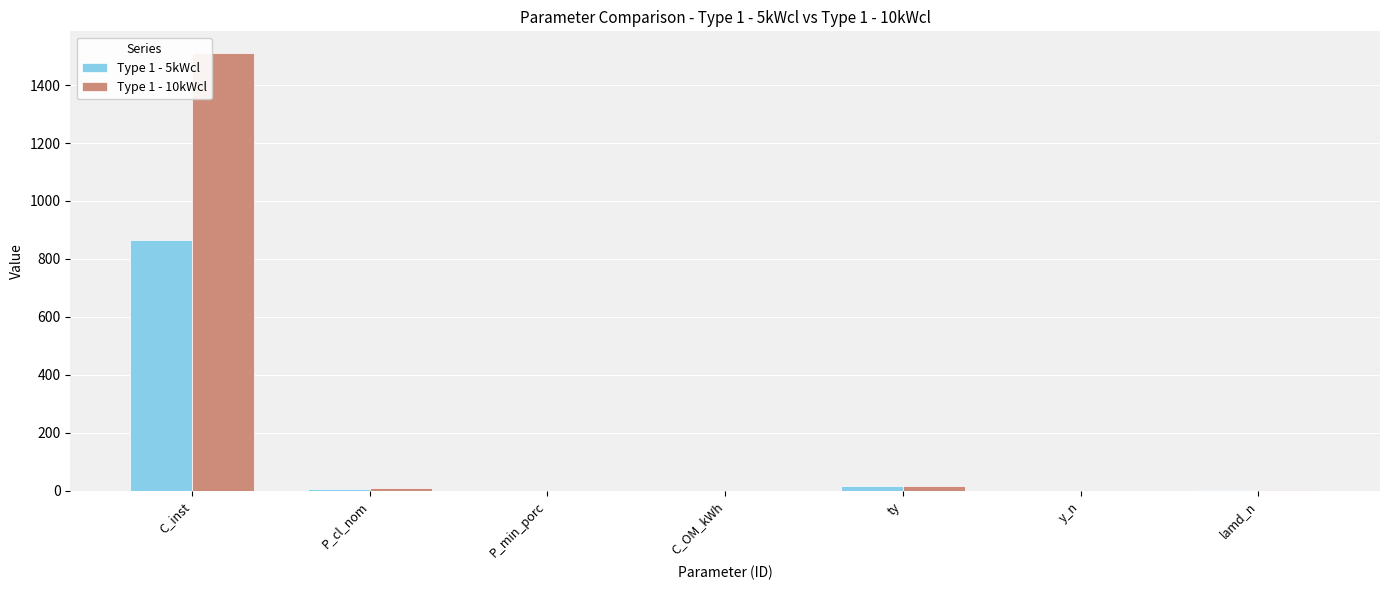

What is the sum of all Type 1 - 5kWcl values?

889.6